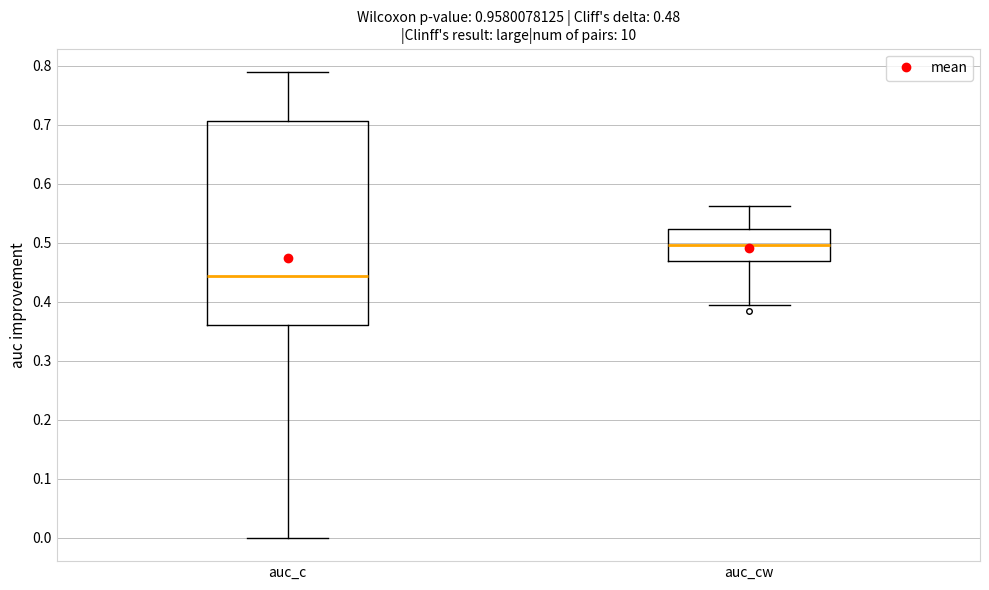

Which box's median line is the highest?

auc_cw